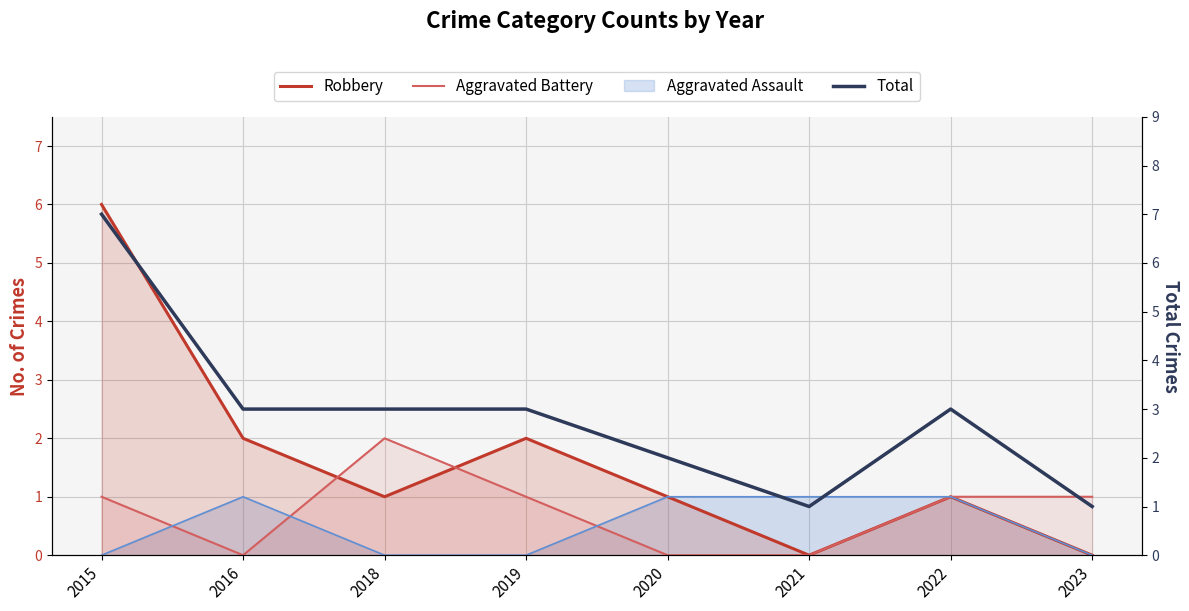

True or false: Total and Aggravated Battery cross at least once.

False